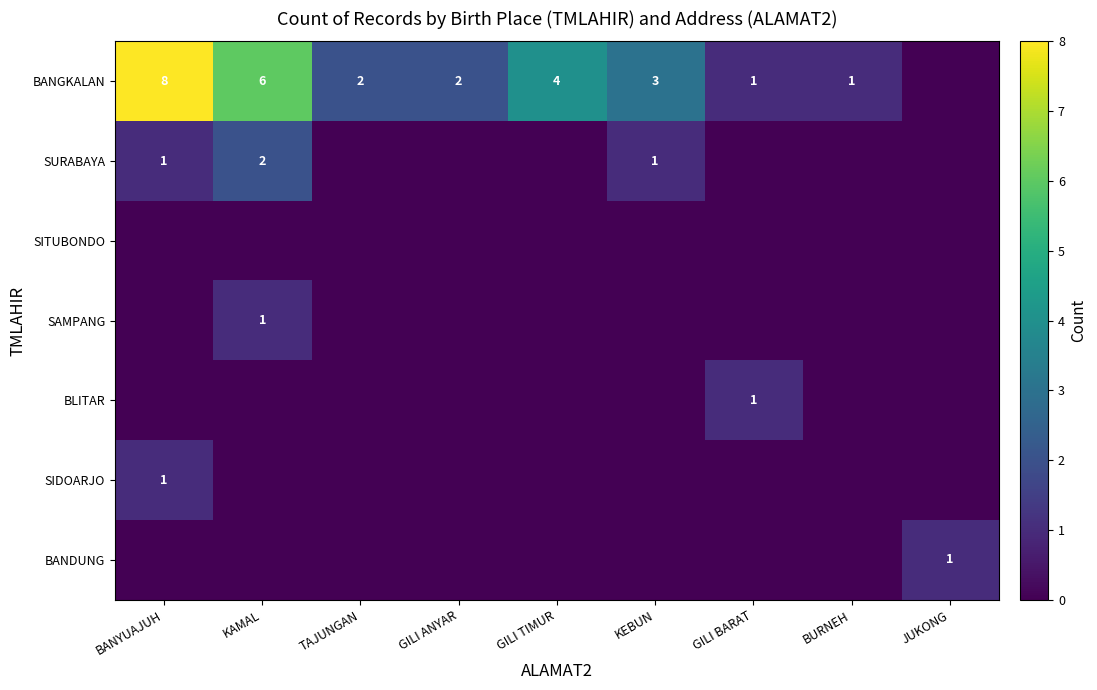

True or false: BANGKALAN has a value of 8 at BANYUAJUH.

True